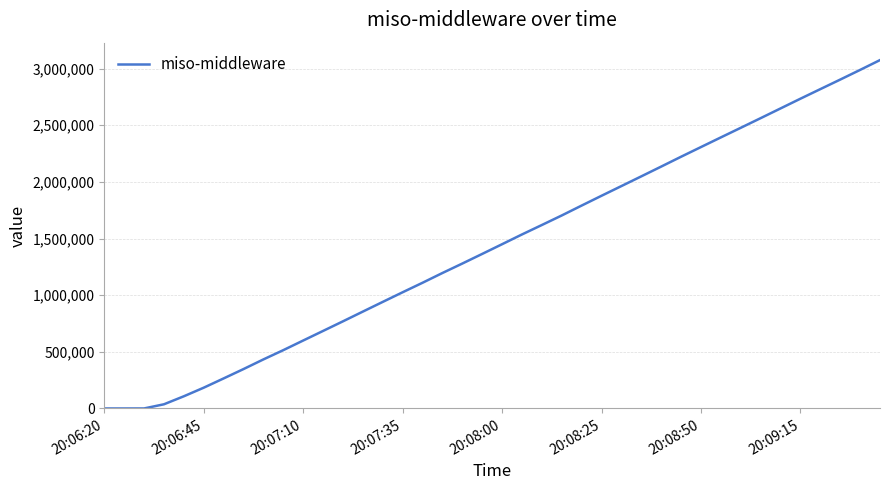

What is the greatest value displayed?

3075025